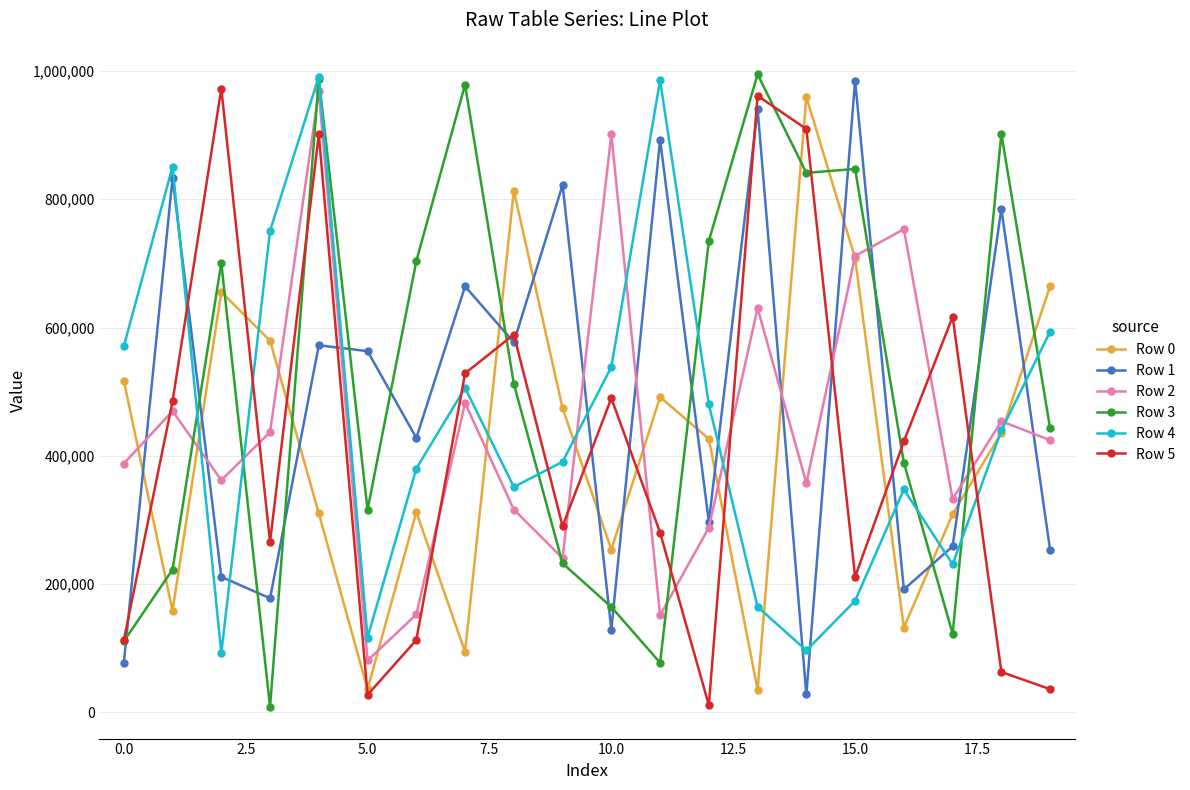

True or false: Row 1 has more than 1 points higher than both neighbors.

True